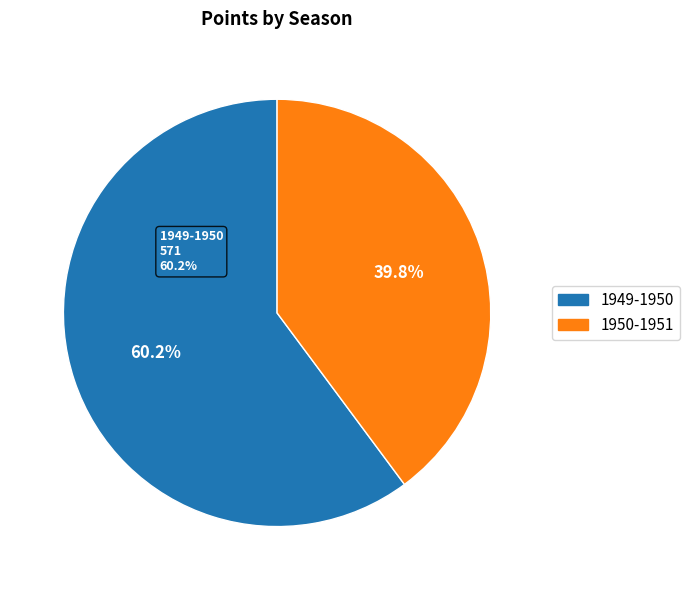

Which category has the biggest portion of the pie?

1949-1950